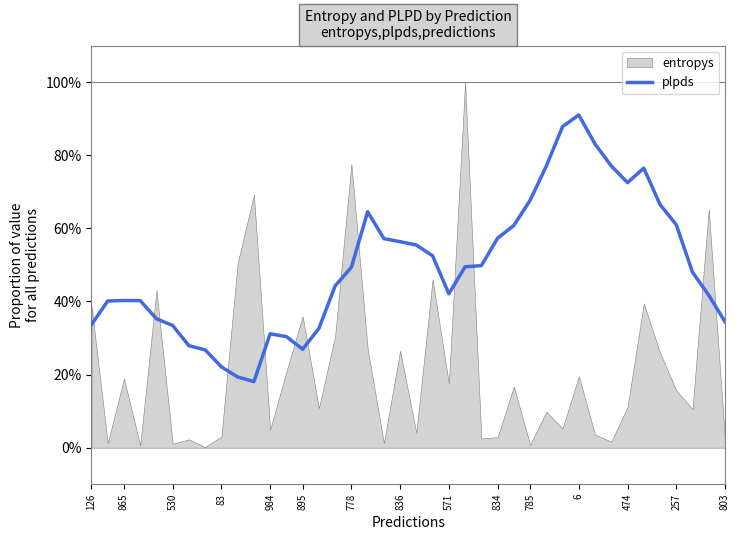

Which label corresponds to the smallest value in the chart?

785